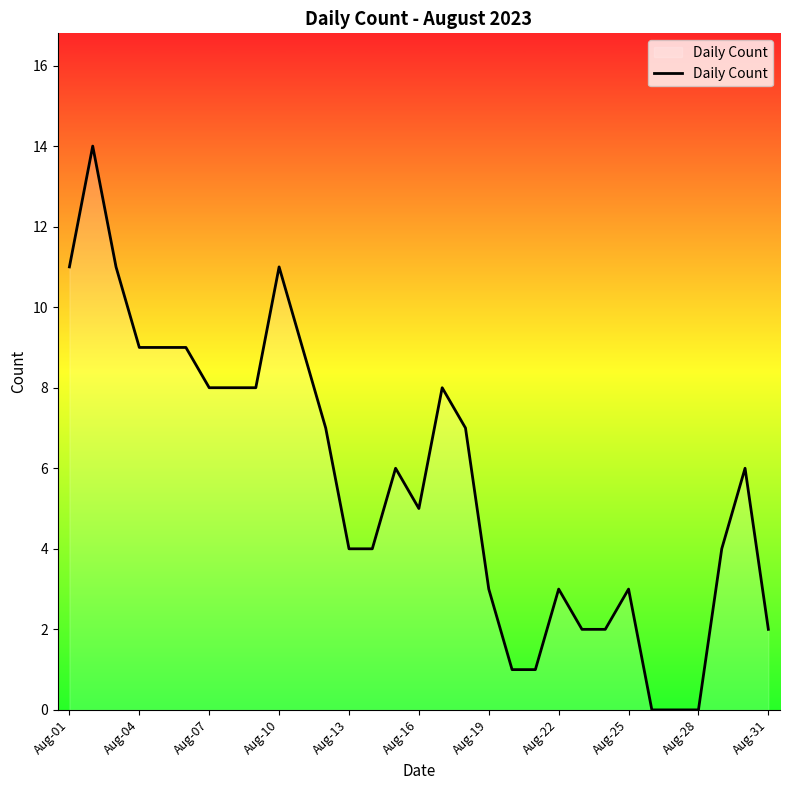

What is the maximum value shown in the chart?

14